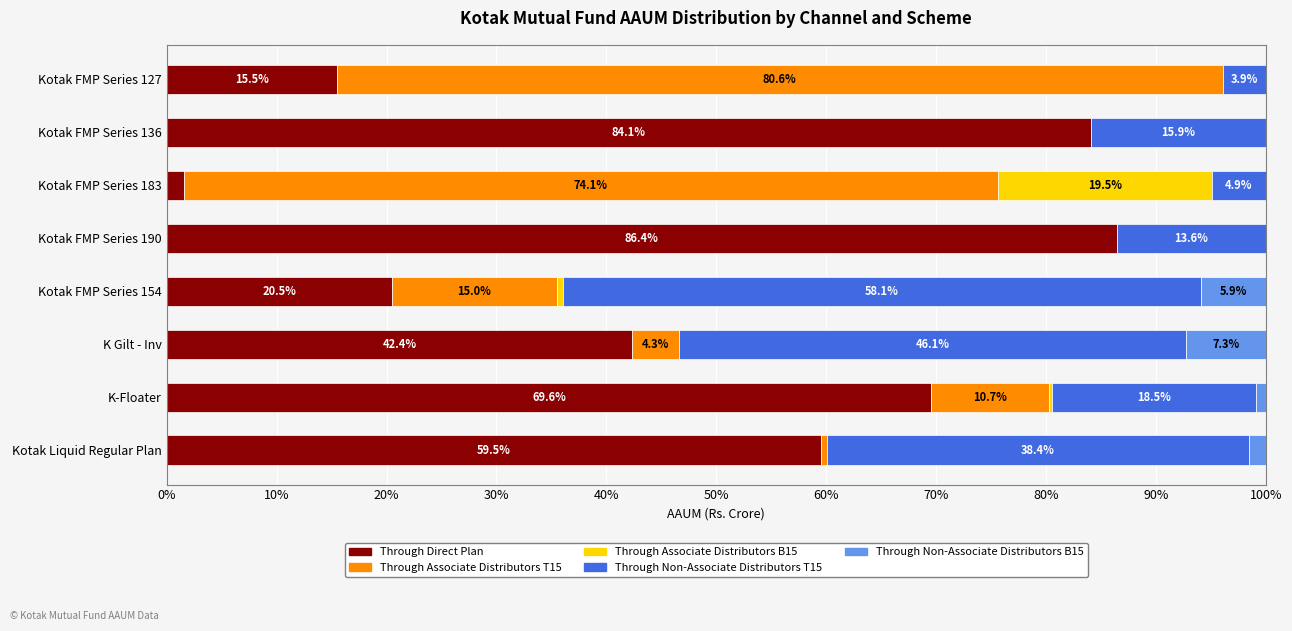

The value of Through Direct Plan at K Gilt - Inv is 42.4. True or false?

True